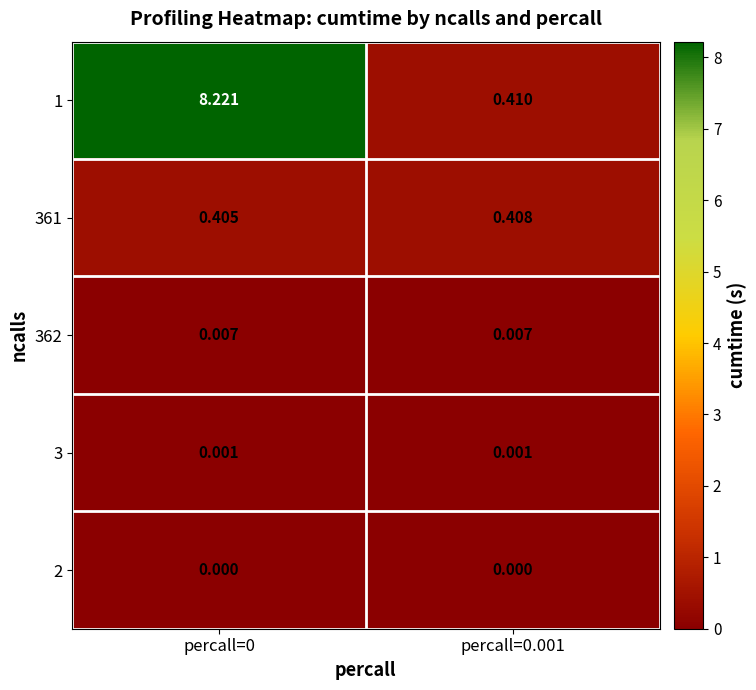

Is the value of 3 at percall=0 greater than the value of 361 at percall=0?

No